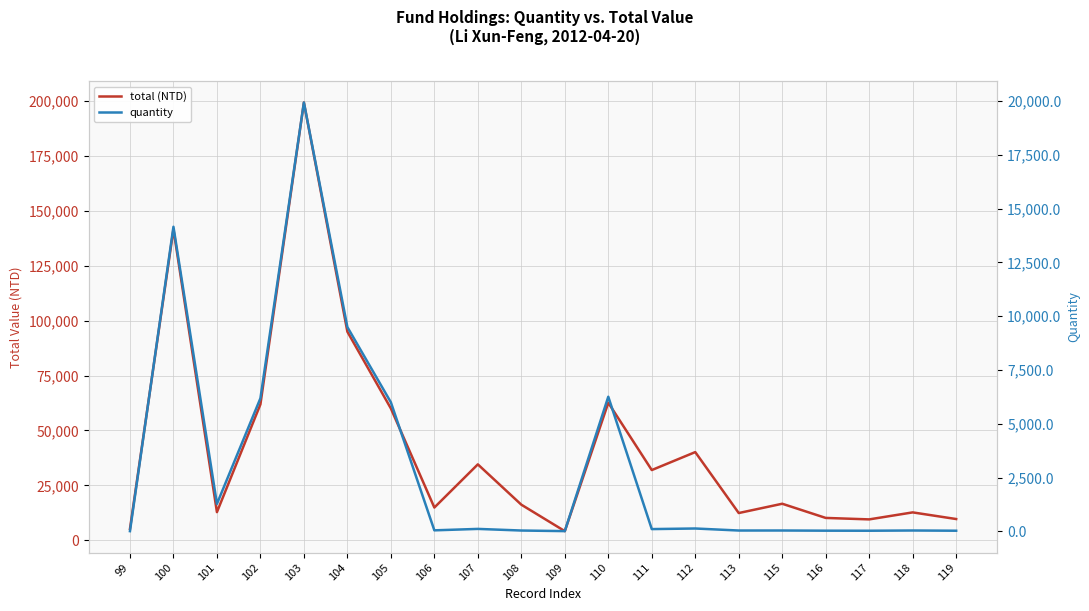

Does the chart display data point markers on the line(s)?

No